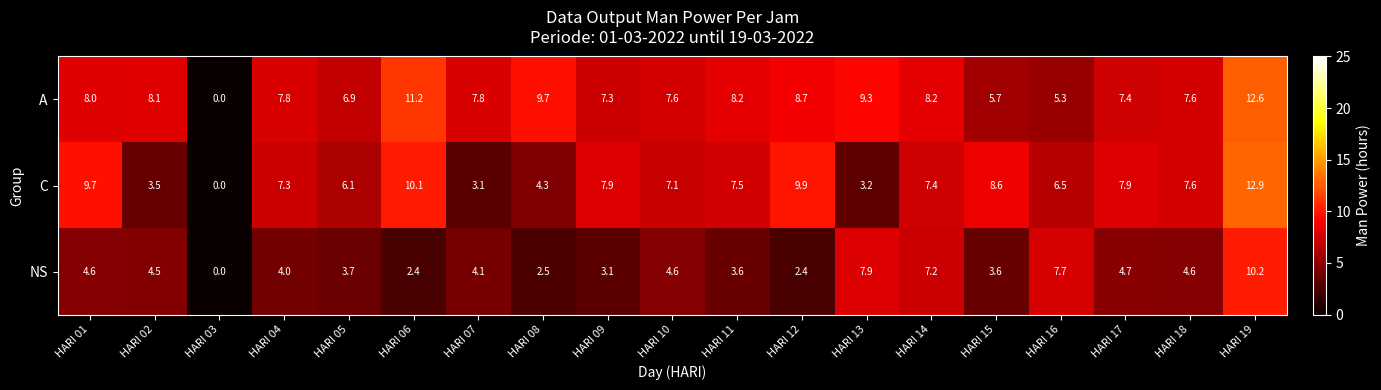

Is it true that NS equals 5.8 at HARI 04?

False